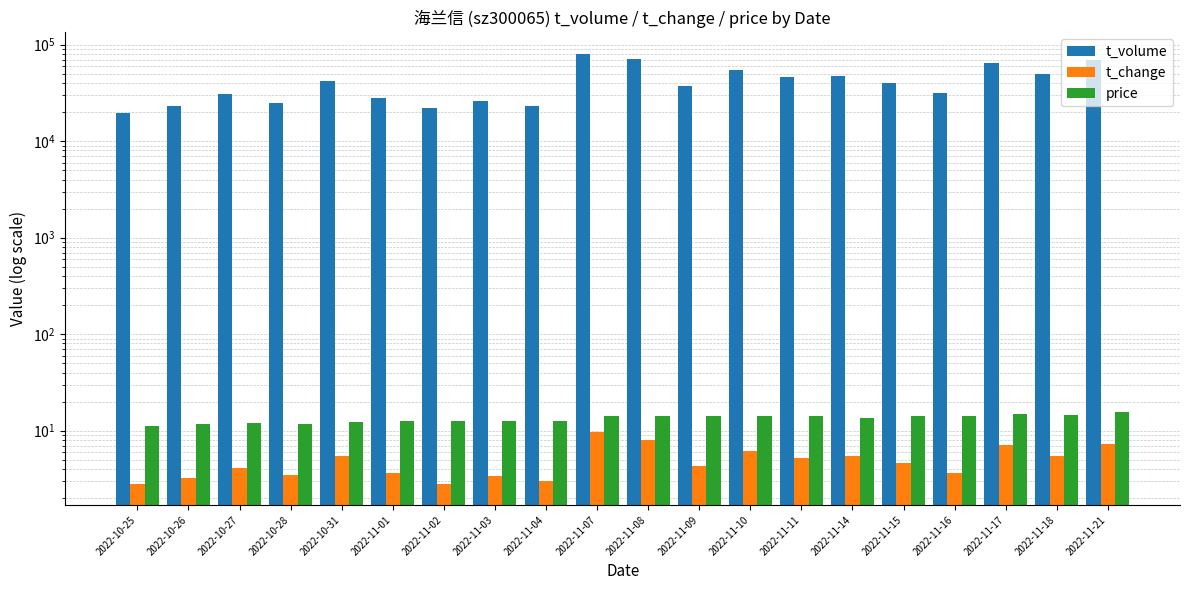

What is the difference between the highest and lowest values at 2022-11-11?

46149.8